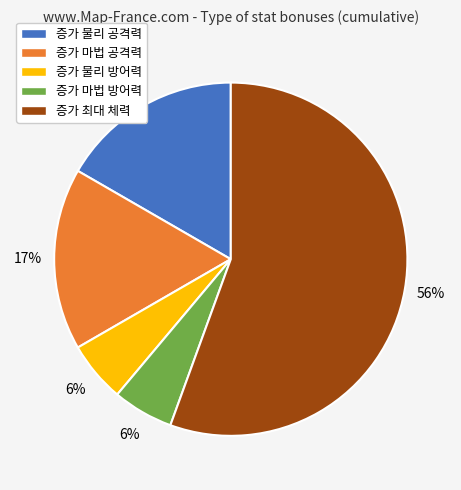

Between 증가 마법 공격력 and 증가 최대 체력, which is larger?

증가 최대 체력